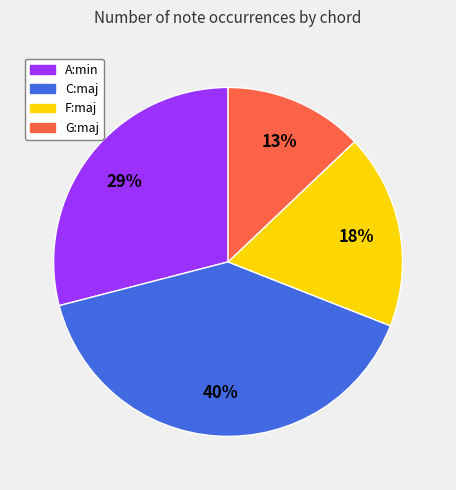

Is the sum of A:min and F:maj greater than half?

No